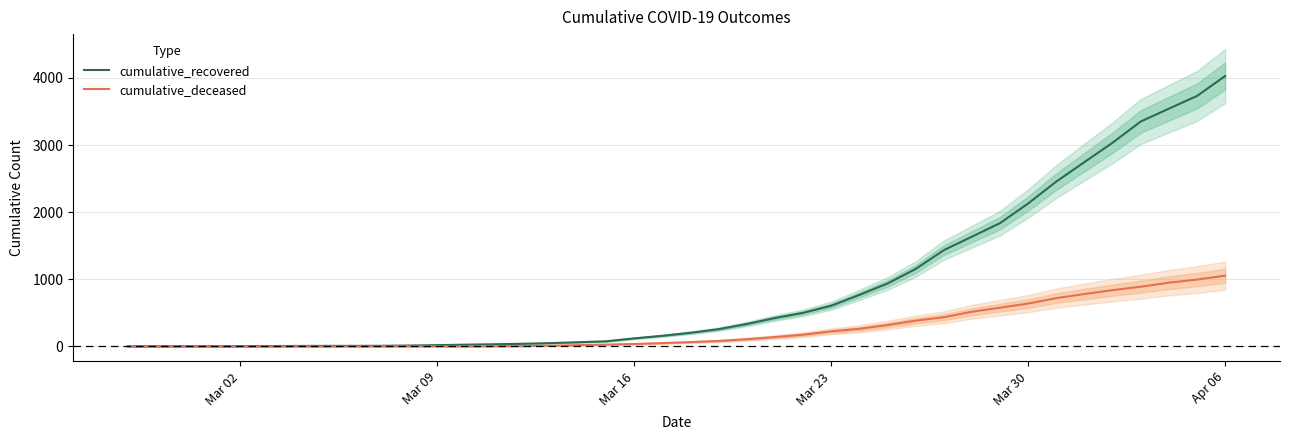

At which label does cumulative_recovered reach its peak?

Apr 06